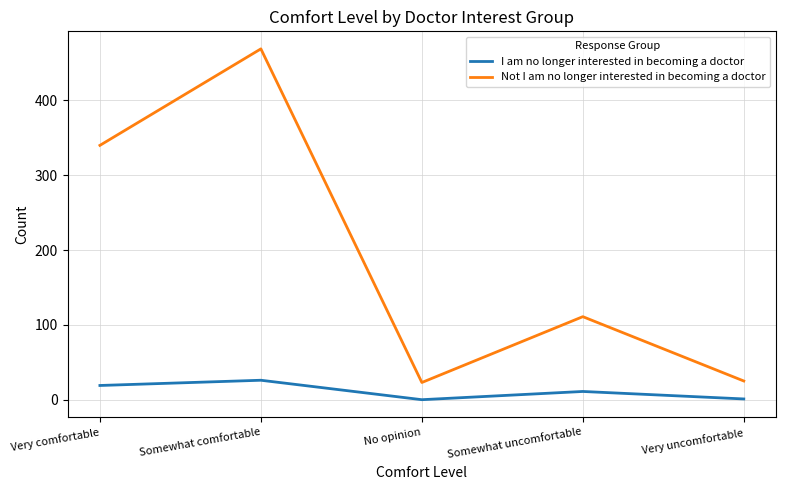

What is the maximum value for Not I am no longer interested in becoming a doctor?

469